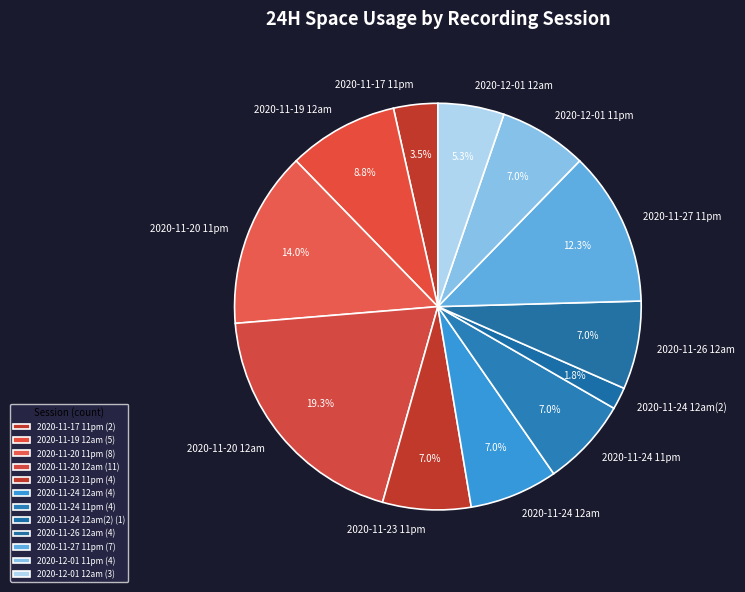

Does 2020-11-17 11pm account for over 50% of the chart?

No